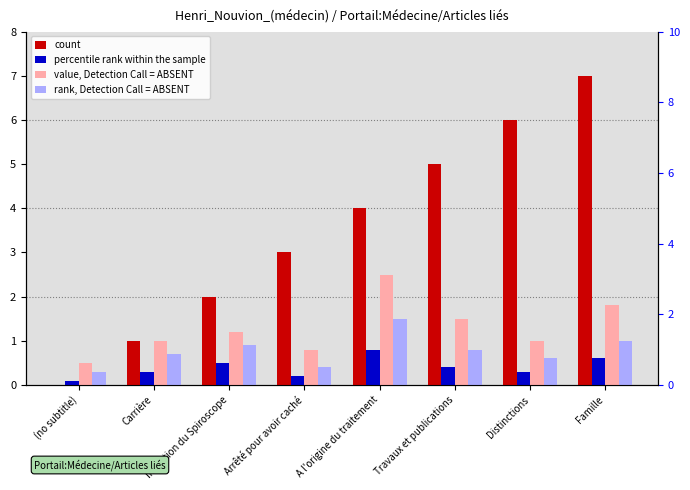

How many groups of bars are there?

8